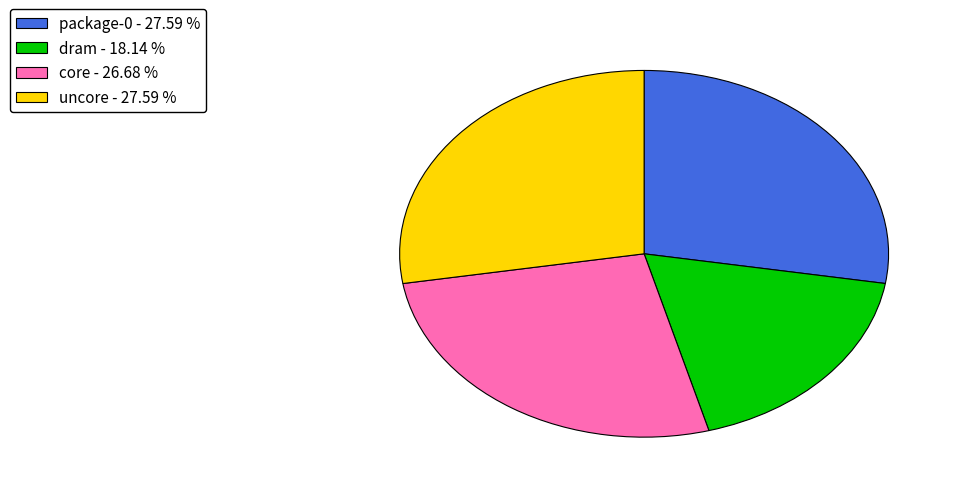

Do package-0 and dram together represent more than half of the pie?

No